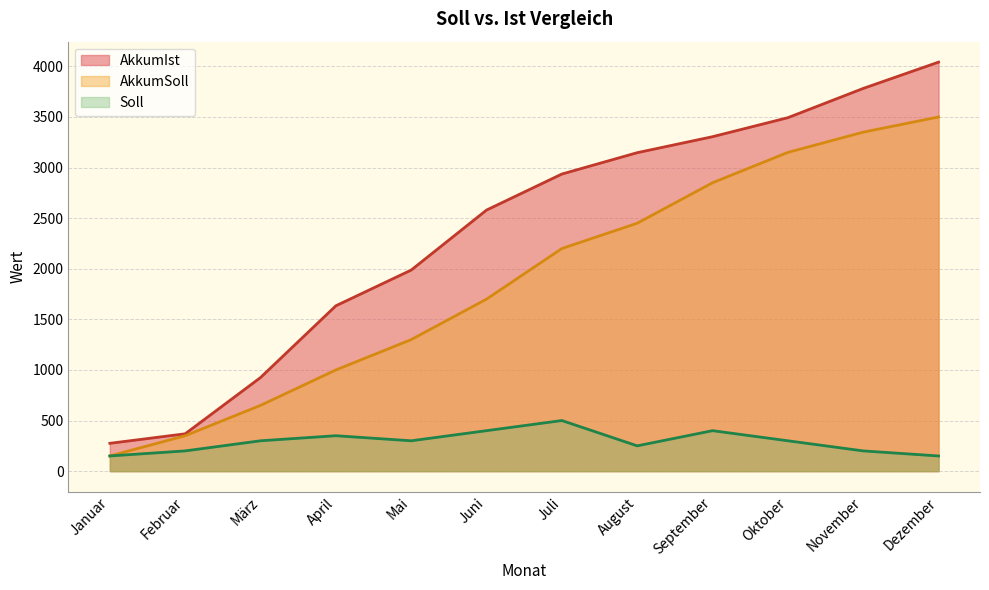

Rank the series at September from highest to lowest value.

AkkumIst, AkkumSoll, Soll